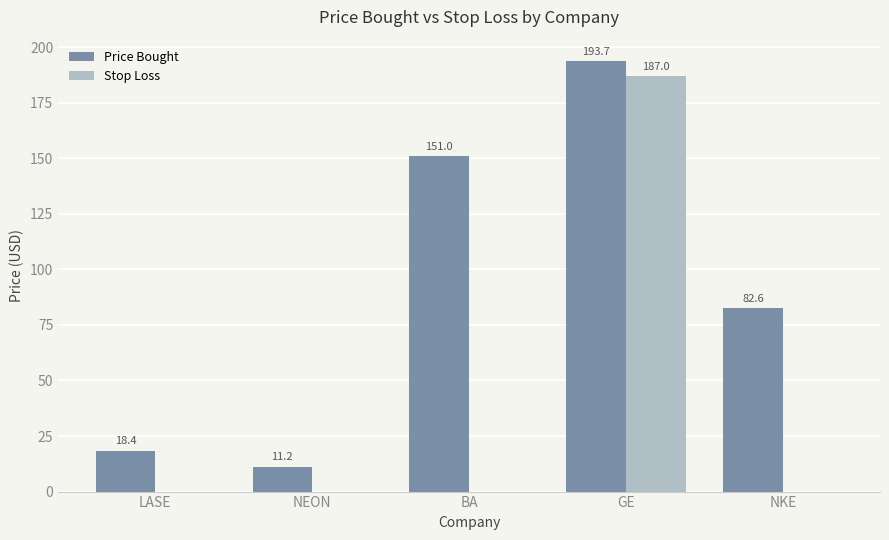

How many data points in Stop Loss are above 0?

1